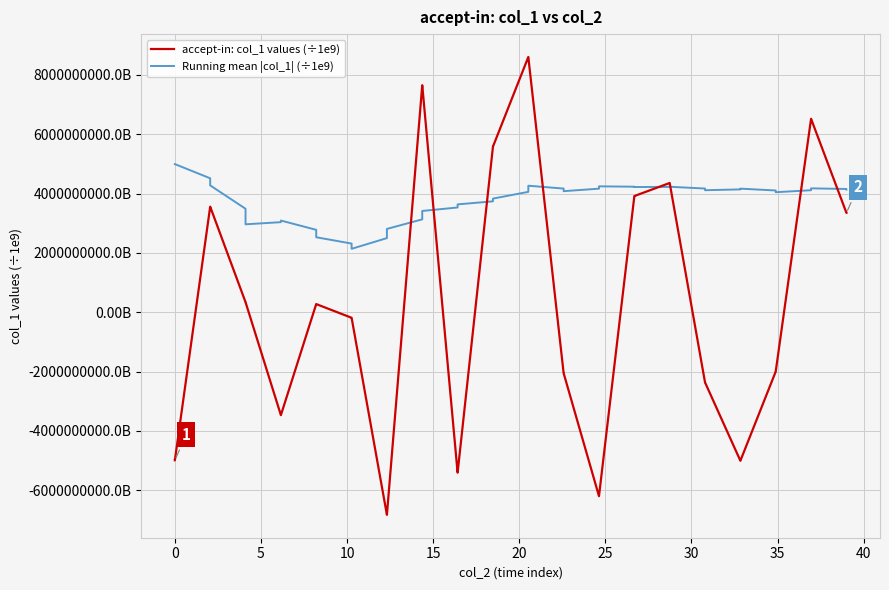

What is the lowest value of the Running mean |col_1| (÷1e9) series?

2137375687.5